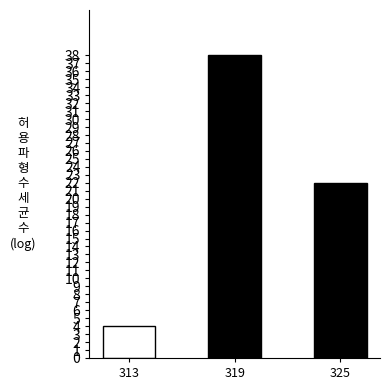

How many bars are there in total?

3